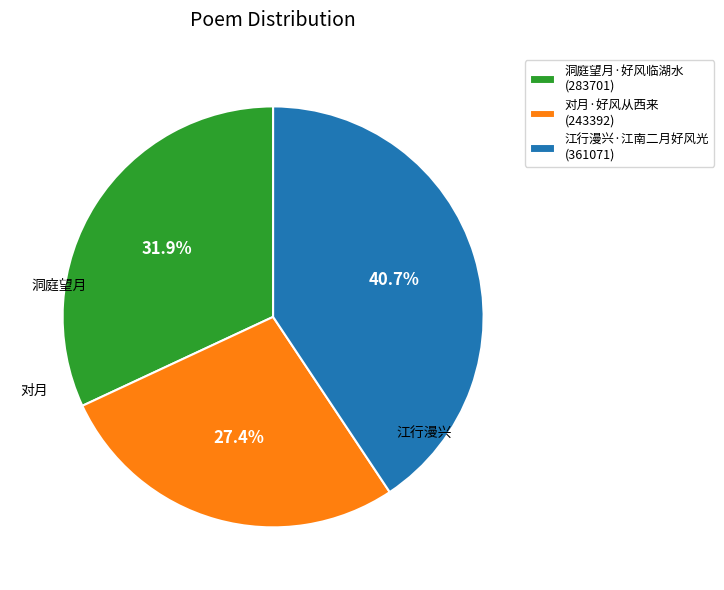

Is there any slice that represents more than half of the pie?

No